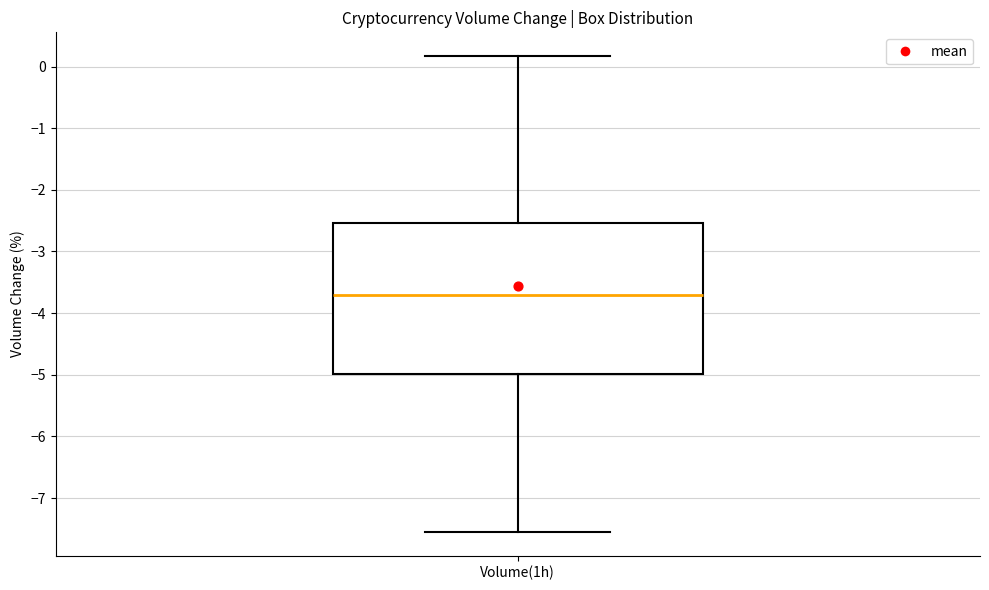

Read this box plot against the y-axis: the position of the median line, the range covered by the box, and the ends of both whiskers. The values are not printed on the chart, so give them approximately, as read against the axis.

median -3.7, box -5.0 to -2.5, whiskers -7.5 to 0.2